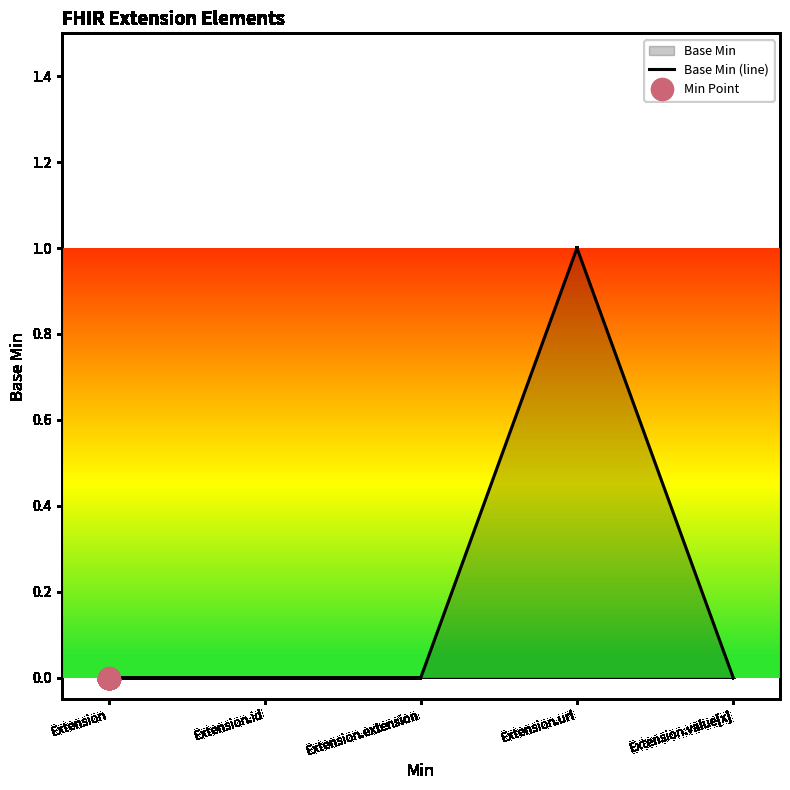

At which category does the chart reach its minimum across all series?

Extension